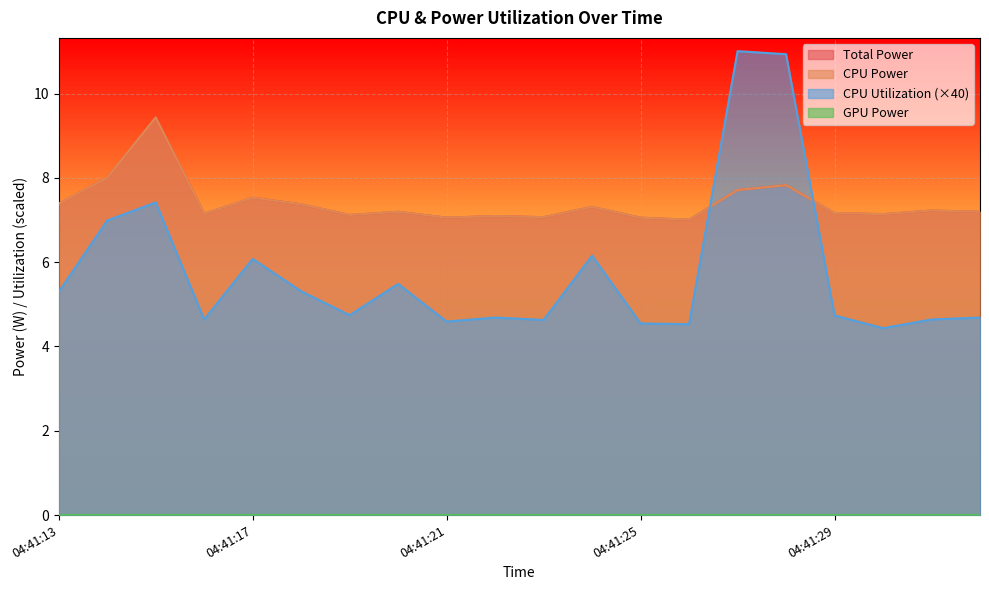

Between 04:41:25 and 04:41:28, which is larger?

04:41:28